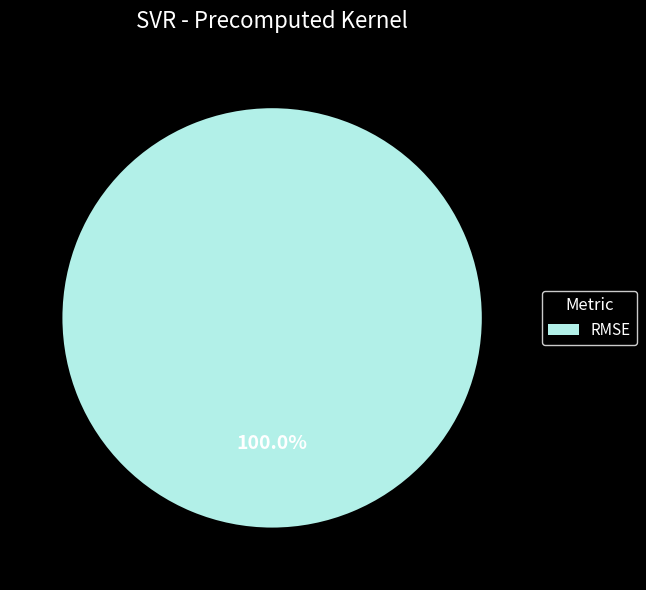

Rank the categories by value from lowest to highest.

RMSE